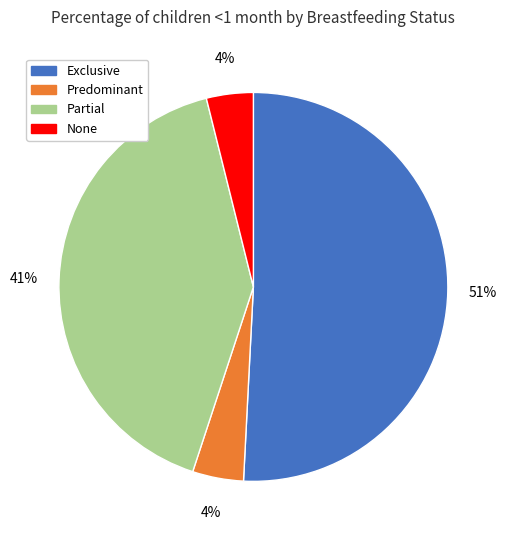

Do Exclusive and None together represent more than half of the pie?

Yes